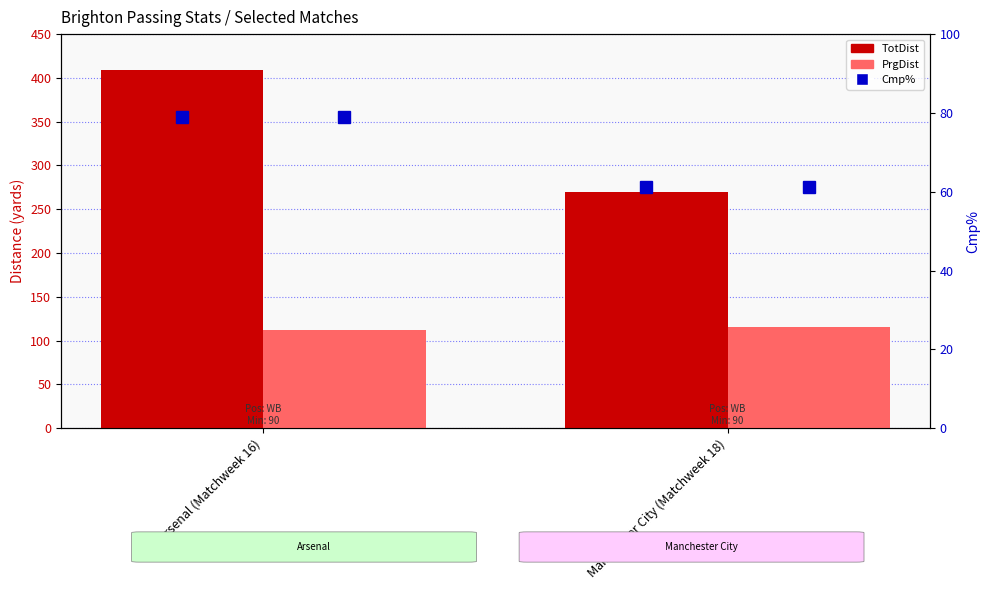

What is the sum of all TotDist values?

679.0